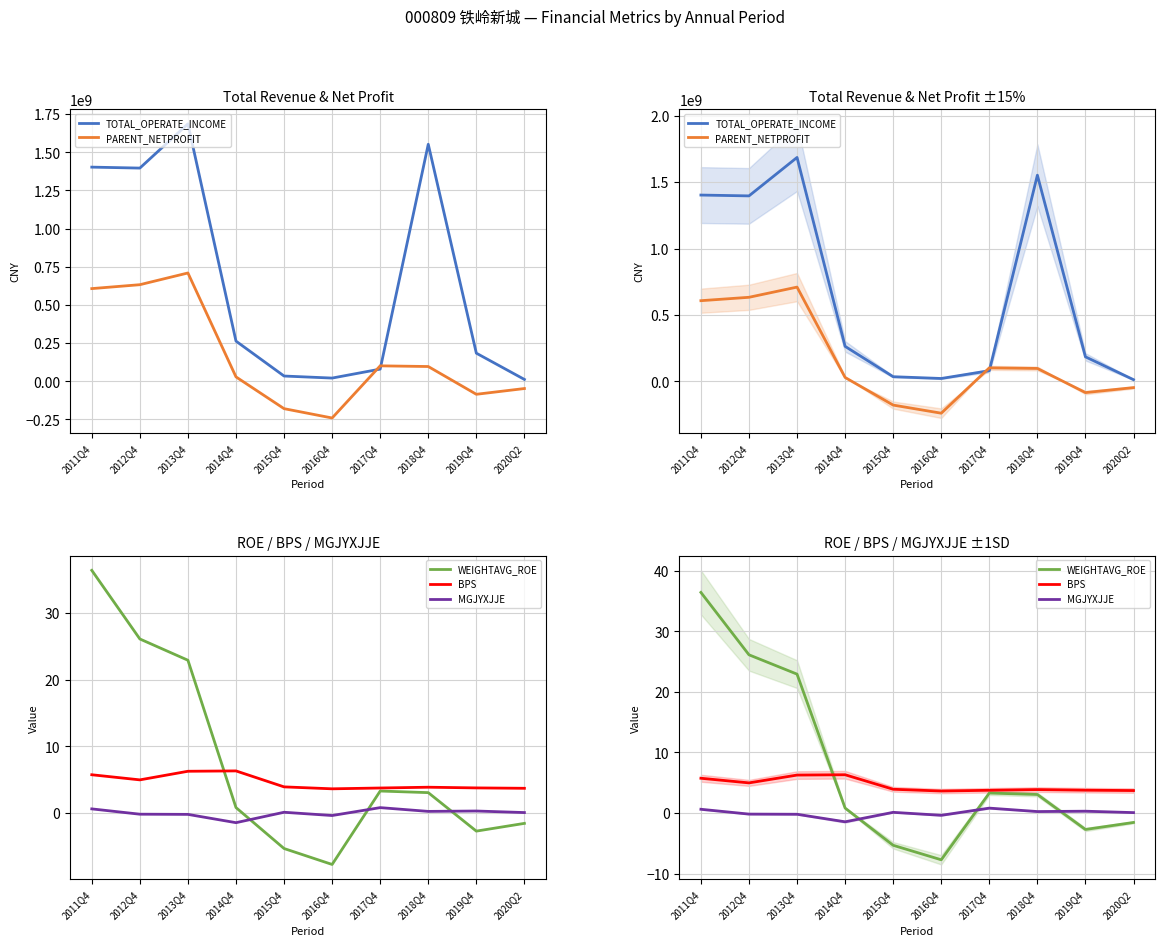

Where is the first local minimum for WEIGHTAVG_ROE?

2016Q4